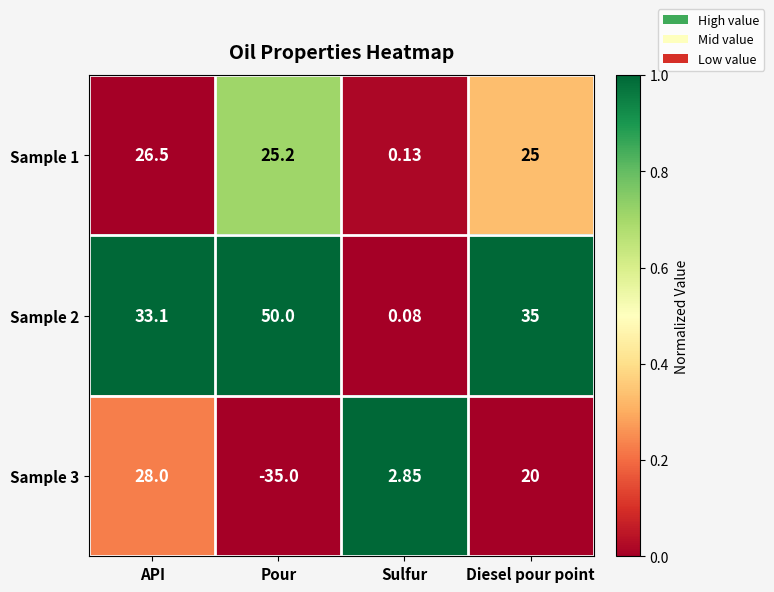

Rank the categories by Sample 1 value from highest to lowest.

API, Pour, Diesel pour point, Sulfur